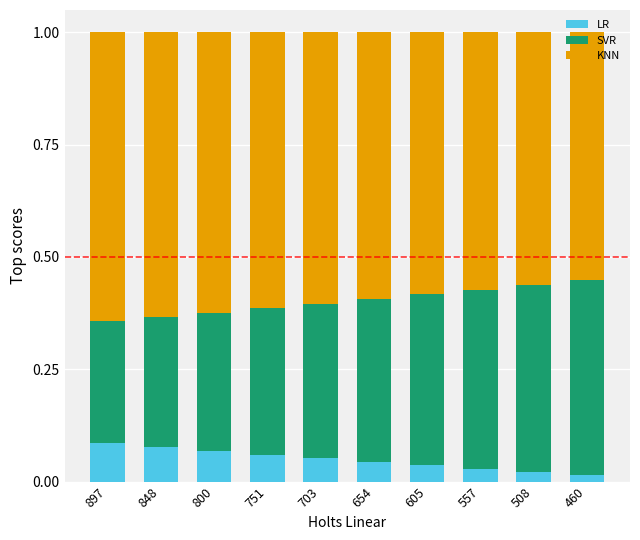

Count the number of data series in this chart.

3